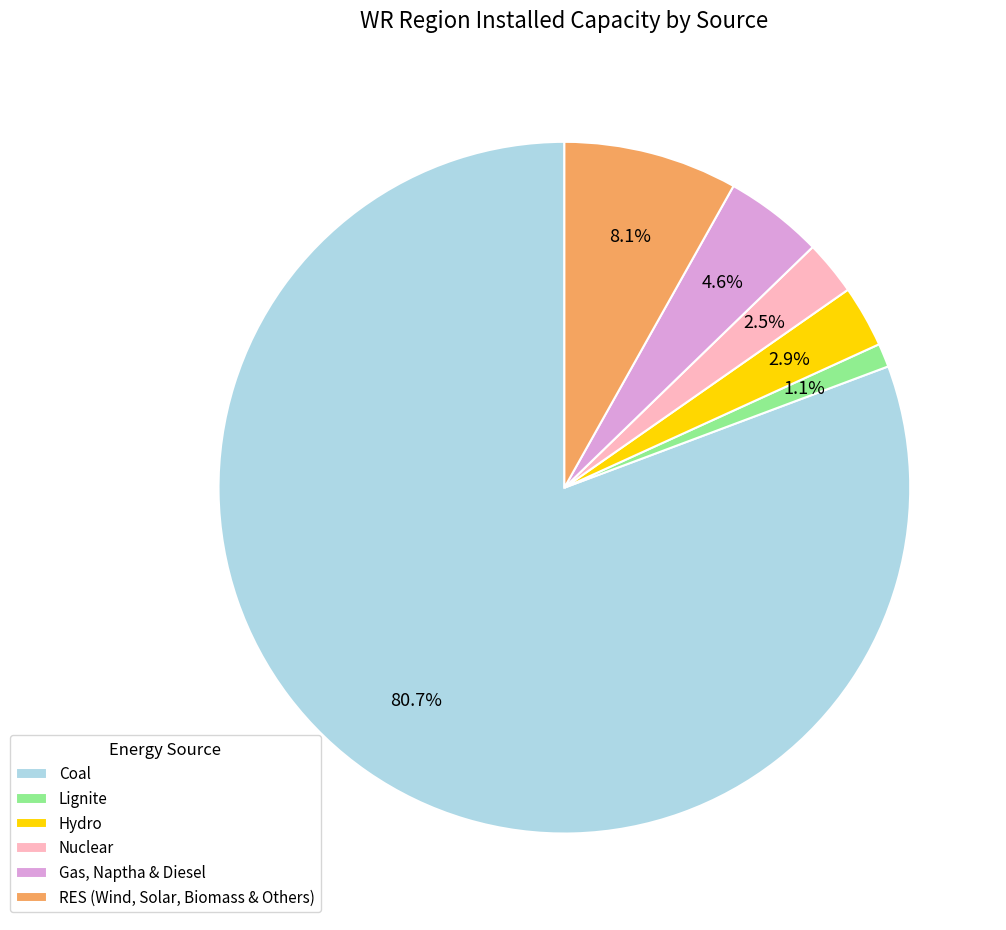

Which slice is the smallest?

Lignite